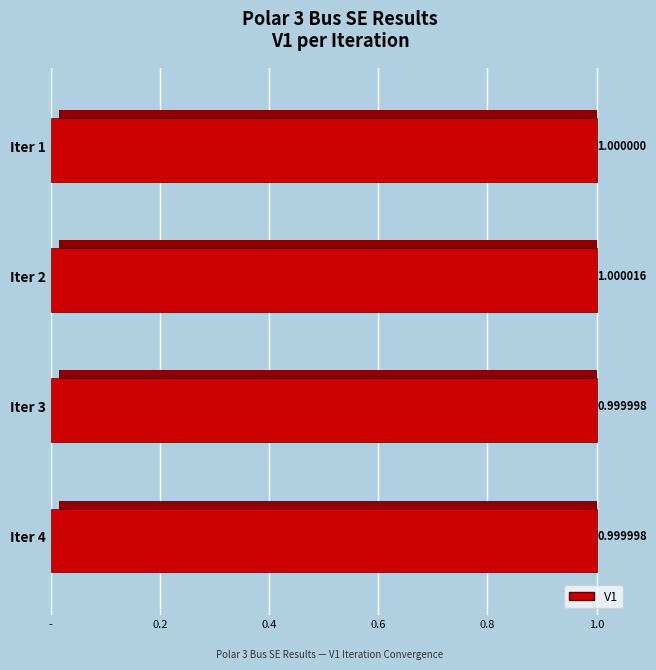

Does the chart contain stacked bars?

No